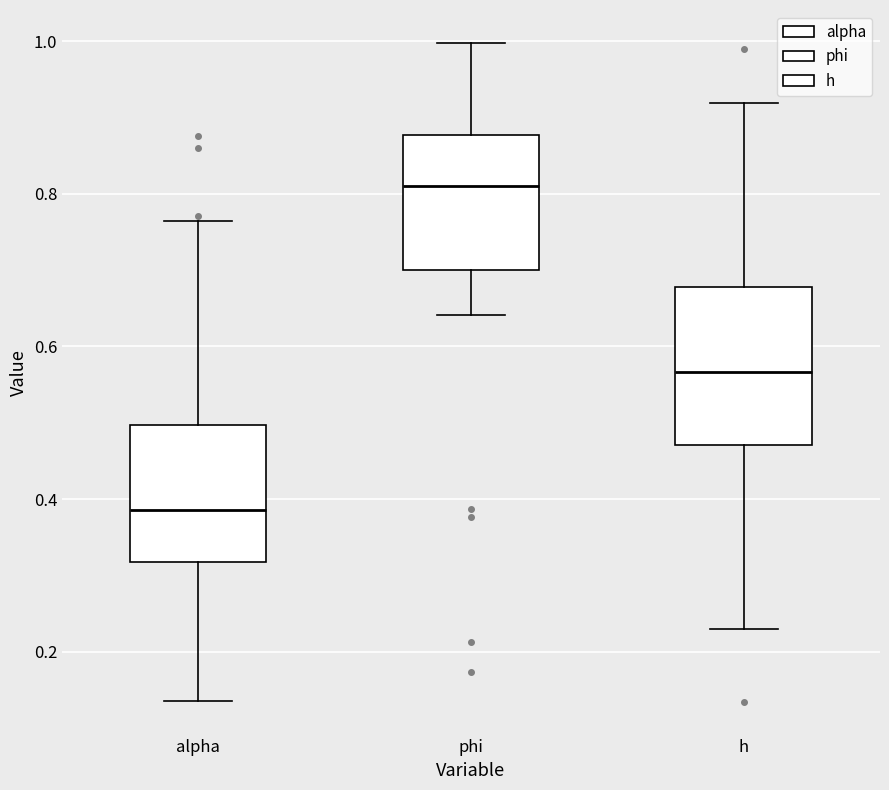

Where is the upper edge of the box for alpha on the y-axis? The values are not printed on the chart, so give them approximately, as read against the axis.

0.50